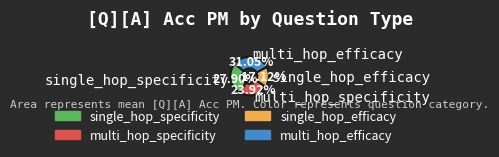

What is the smallest slice in the pie chart?

single_hop_efficacy